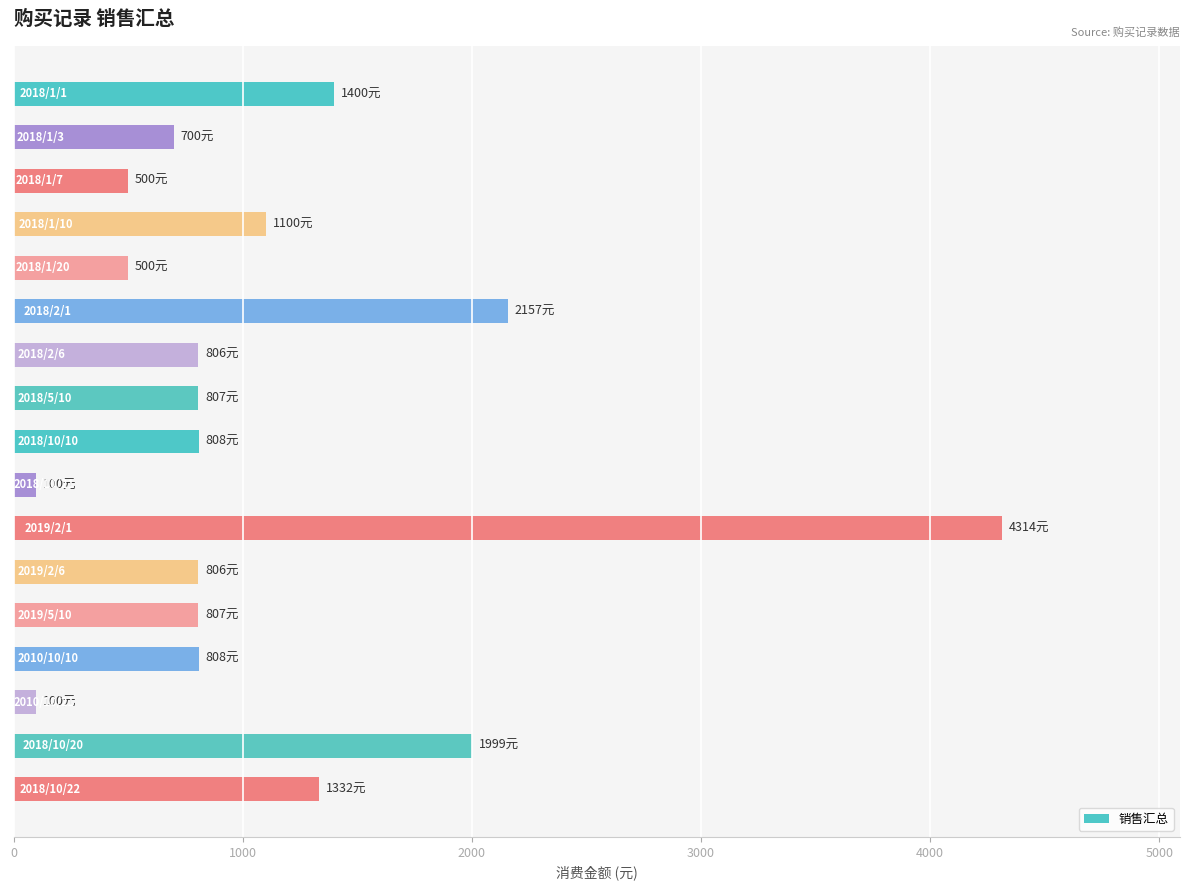

What is the value of the 8th bar from the top?

807